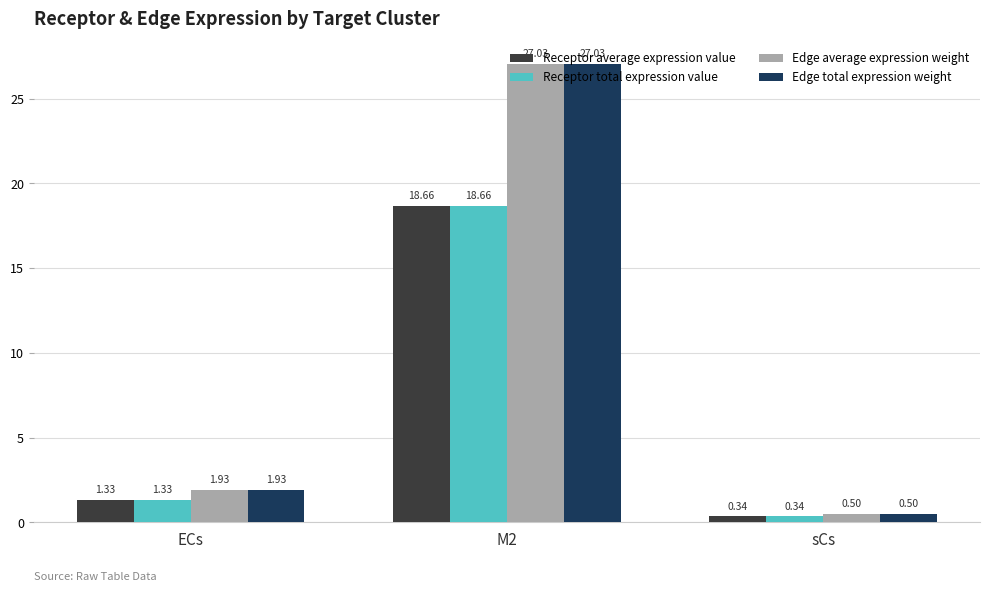

Where is Edge average expression weight nearest to the value 13?

ECs